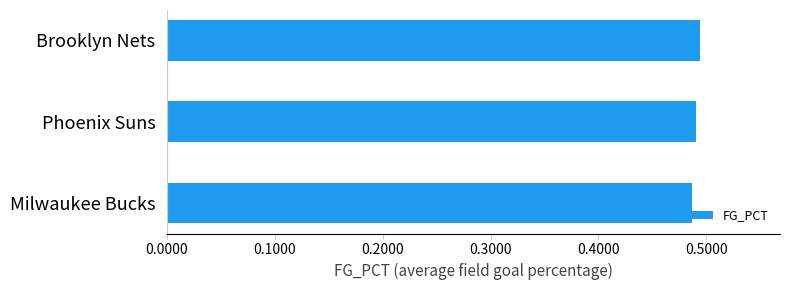

The chart shows a value of 0.3 at Phoenix Suns. True or false?

False